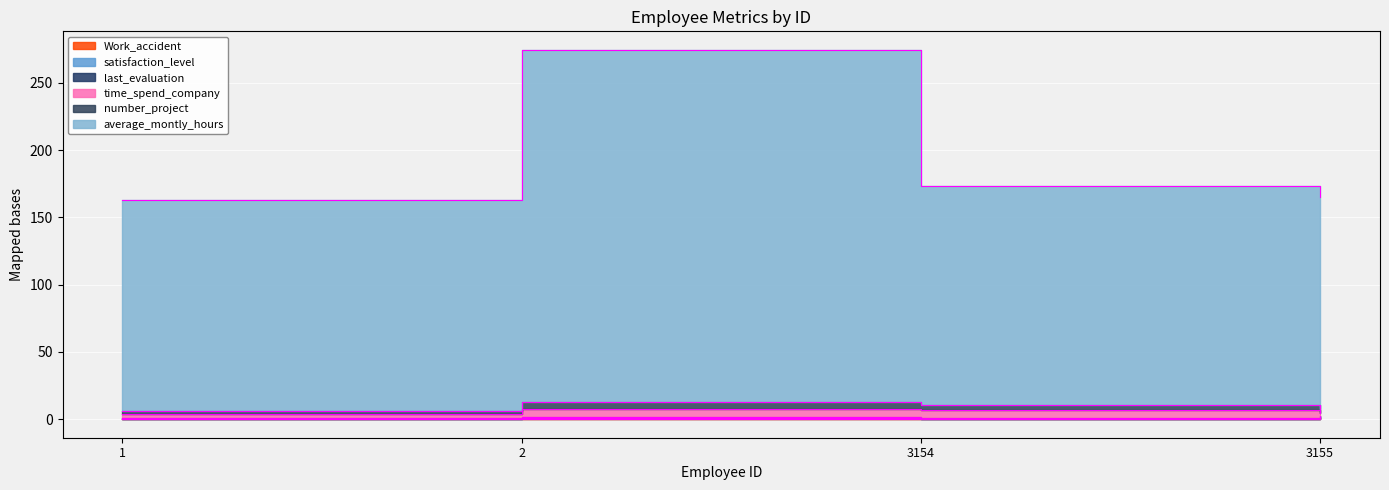

The Work_accident series shows 0.4 at 2. True or false?

False